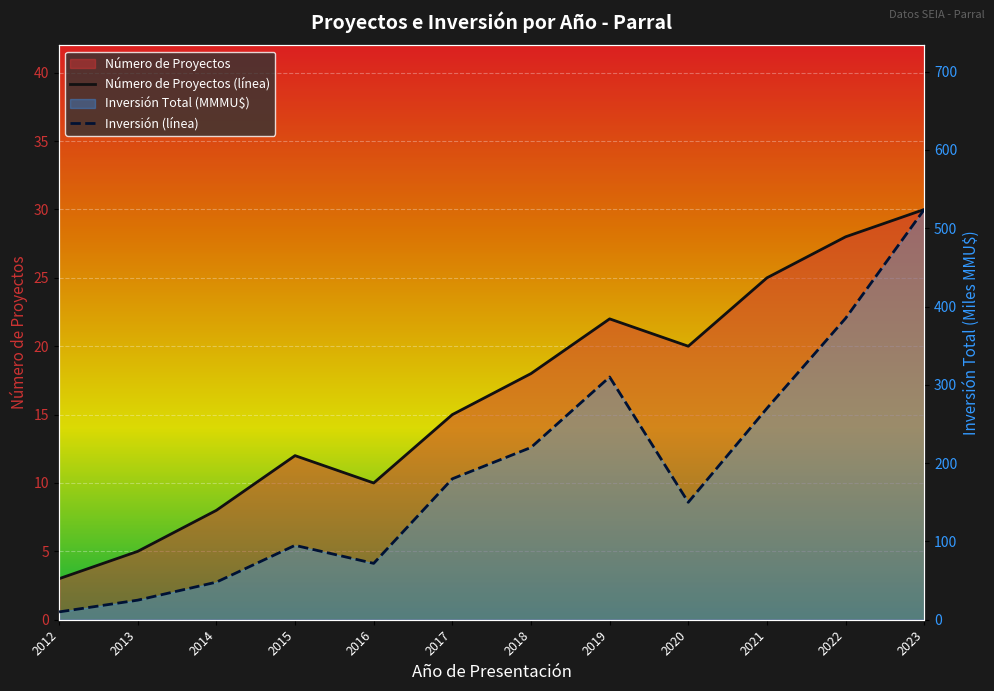

Reading left to right, list all the values displayed in this chart.

Número de Proyectos (línea): 3	5	8	12	10	15	18	22	20	25	28	30
Inversión (línea): 10	25	48	95	72	180	220	310	150	270	385	524